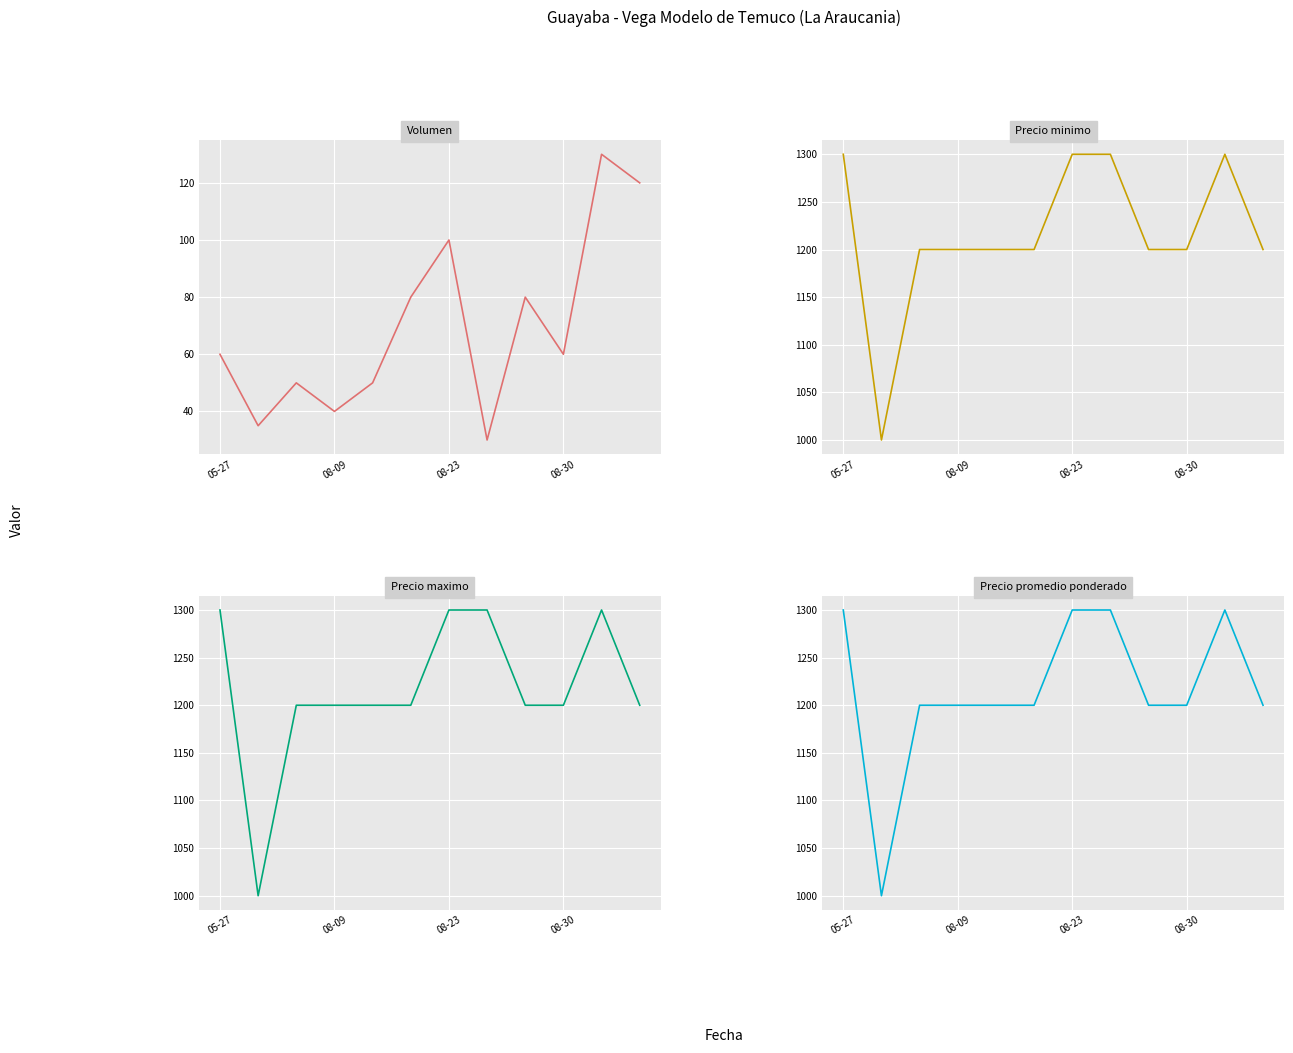

What is the total value across all series at 11?

3720